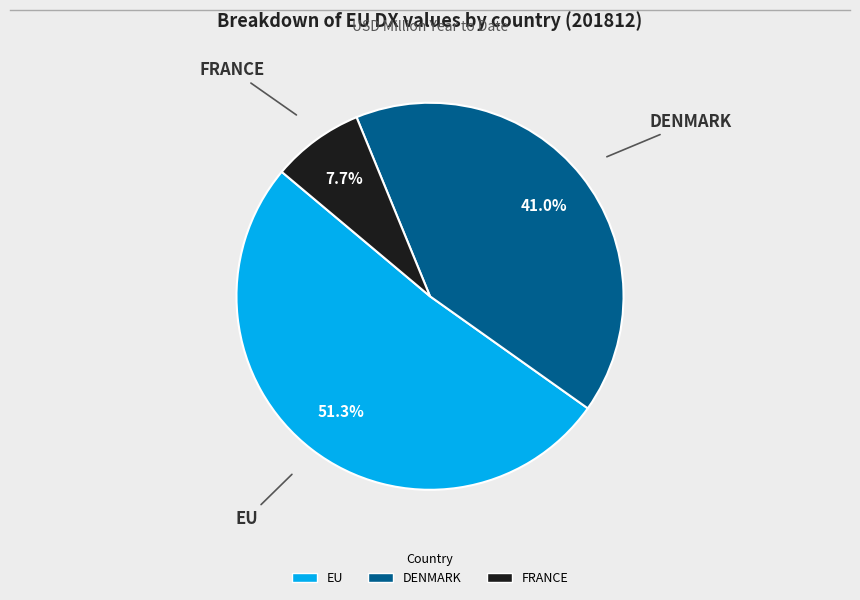

Does any single category account for the majority?

Yes